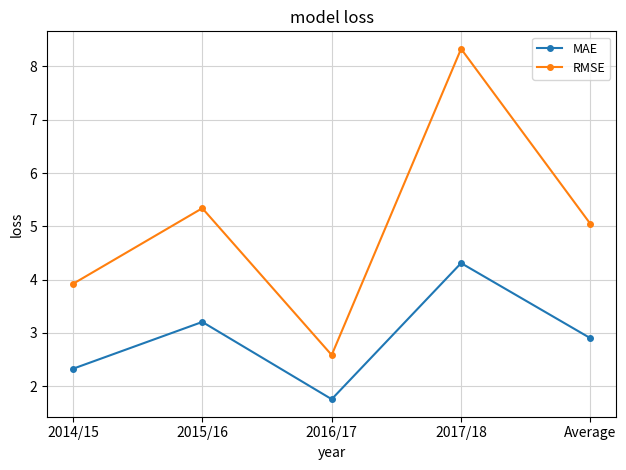

What is the difference between the maximum and minimum values in the MAE series?

2.6